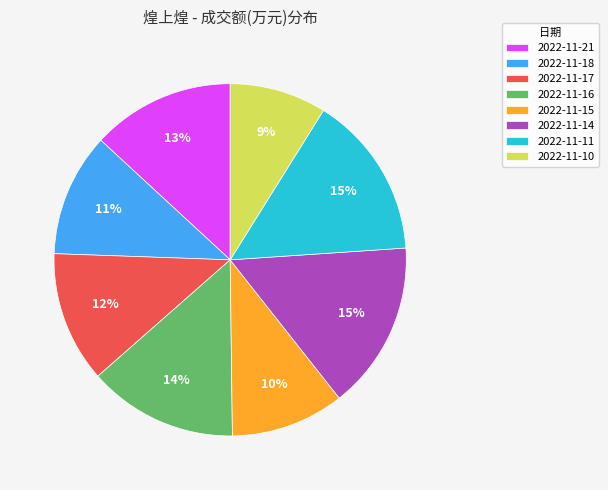

Does 2022-11-21 represent more than half of the total?

No